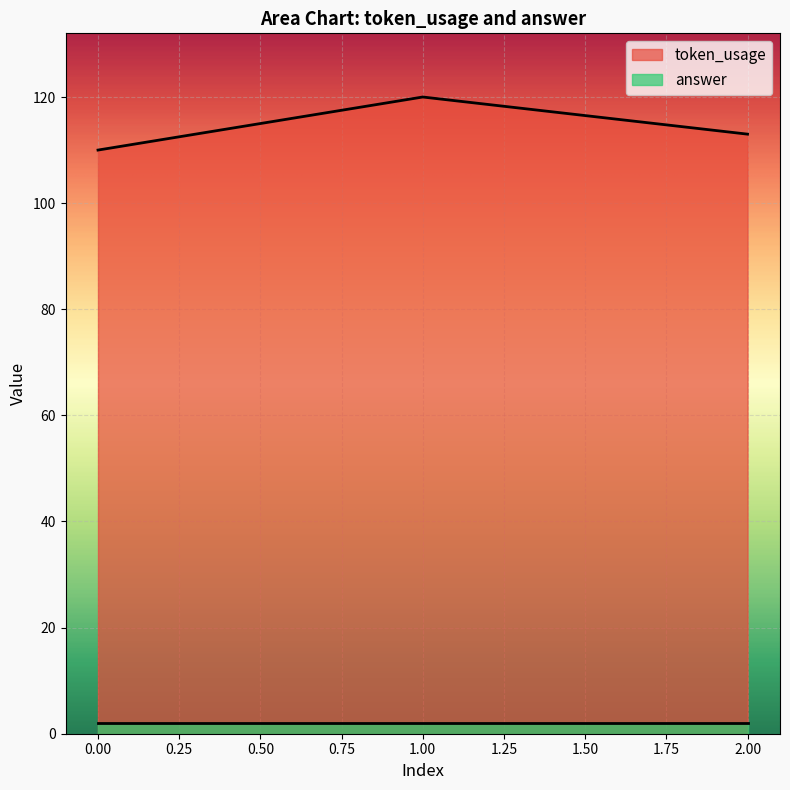

How many values exceed 113?

1